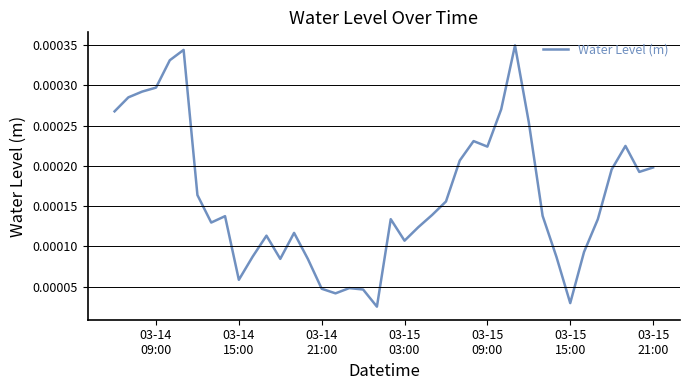

How many lines are shown in the chart?

1